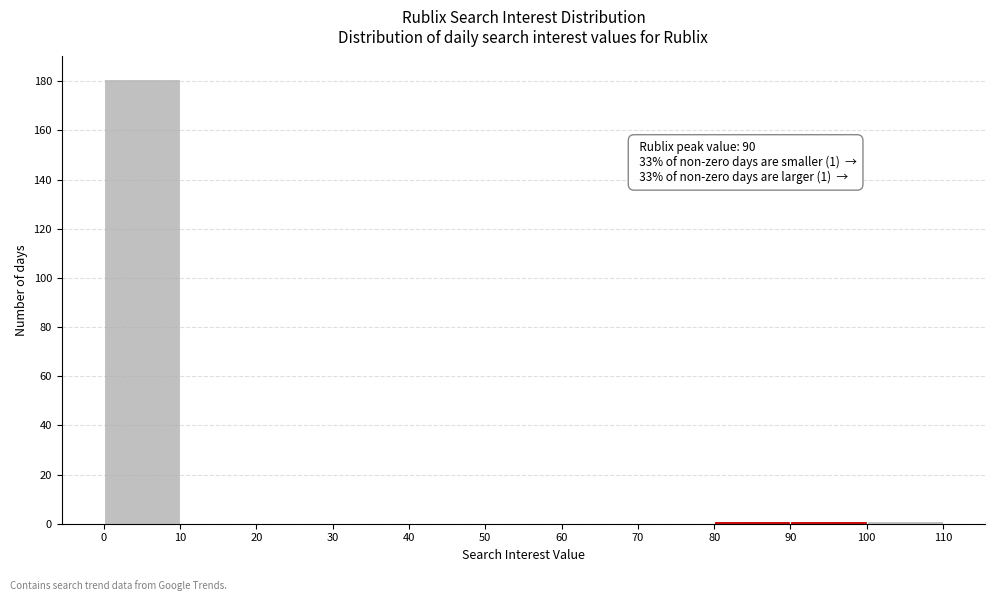

Which range on the x-axis has the tallest bar?

0 to 10